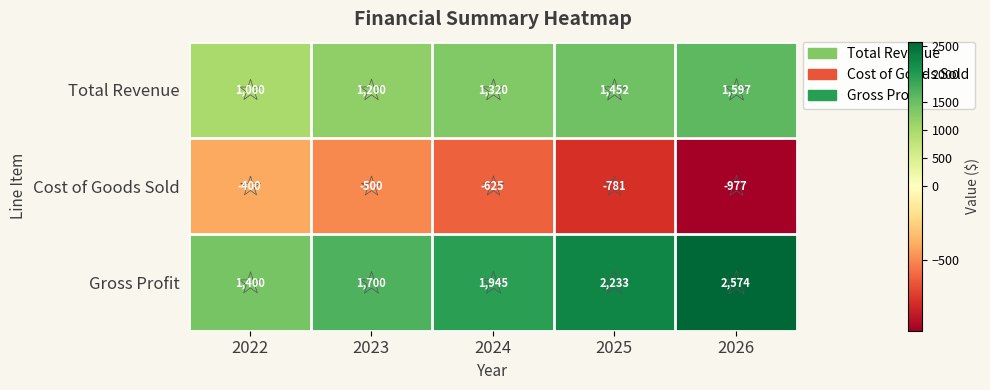

What is the greatest value displayed?

2574